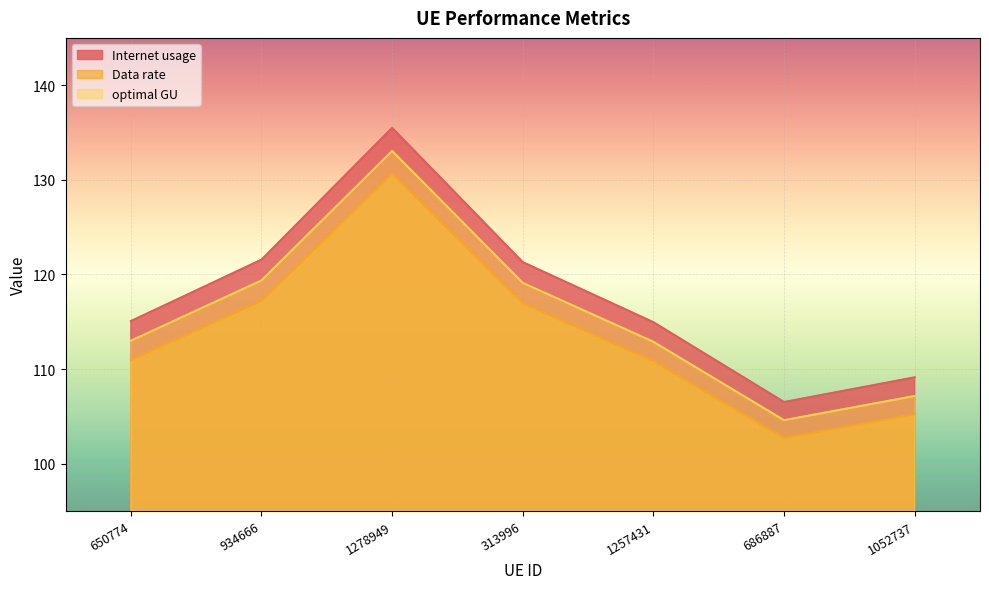

How many data points in Data rate are above 110?

5